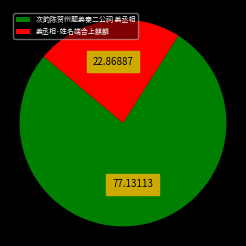

Is it true that 次韵陈贺州题姜秦二公祠 姜丞相 is 77% of the pie?

True